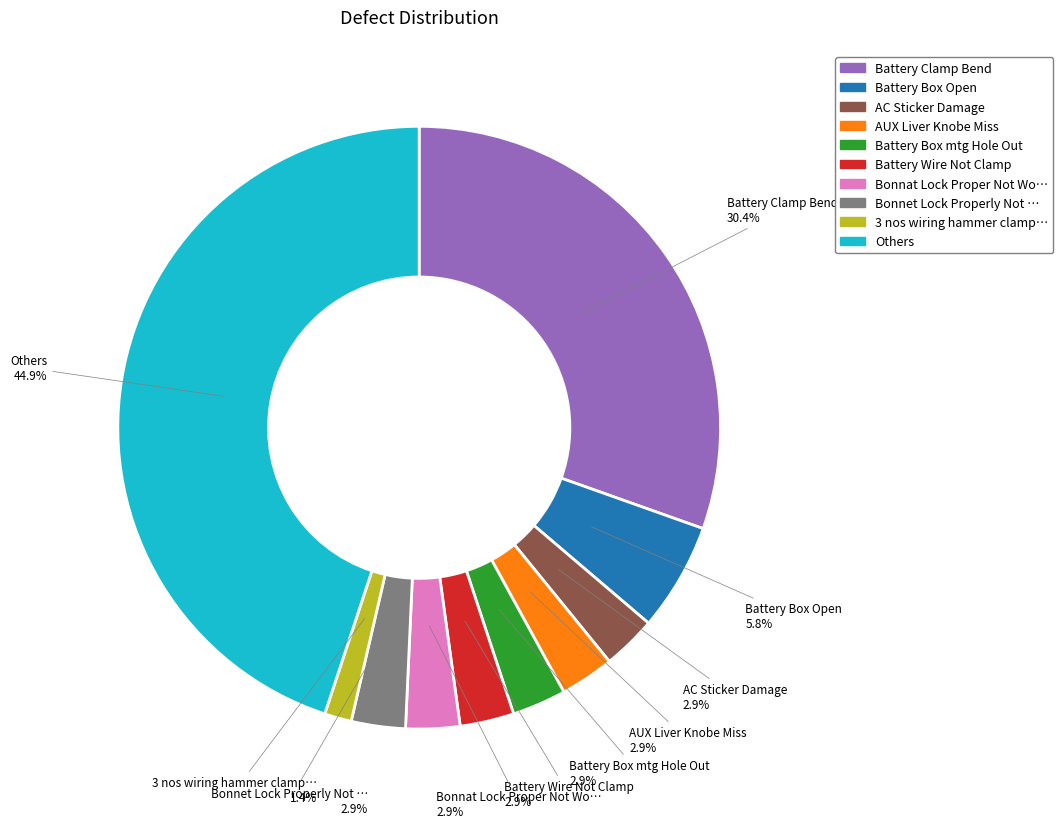

Is there a majority slice in this chart?

No